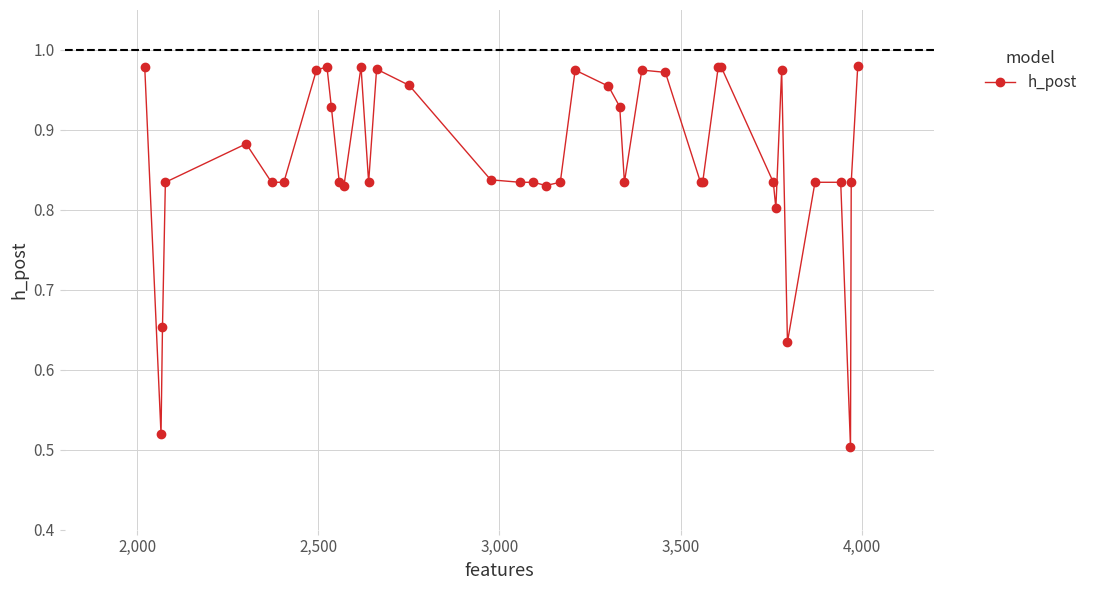

True or false: the data has more than 1 interior local peaks.

True